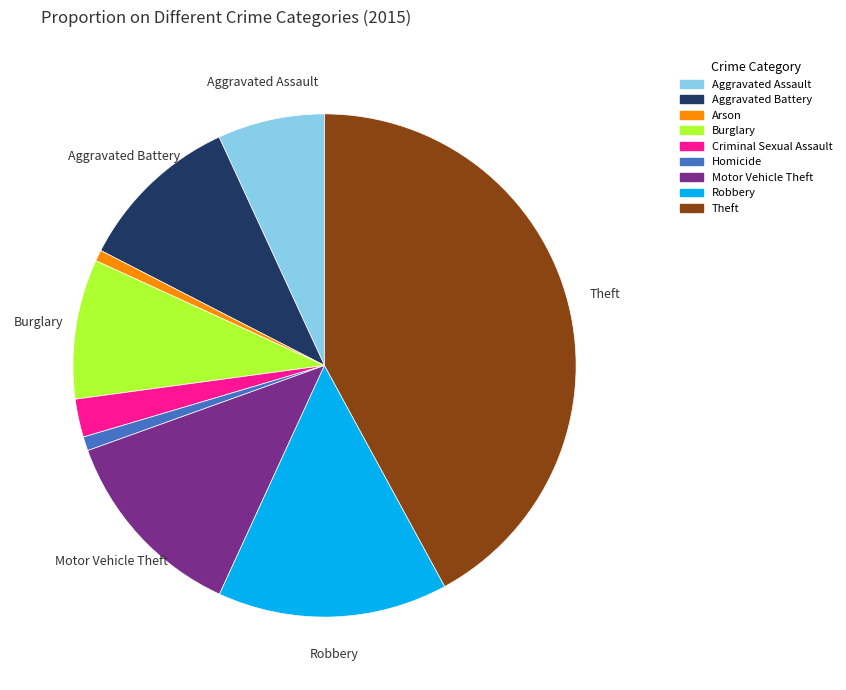

Approximately how many times larger is the value at Aggravated Battery compared to Arson?

14.7